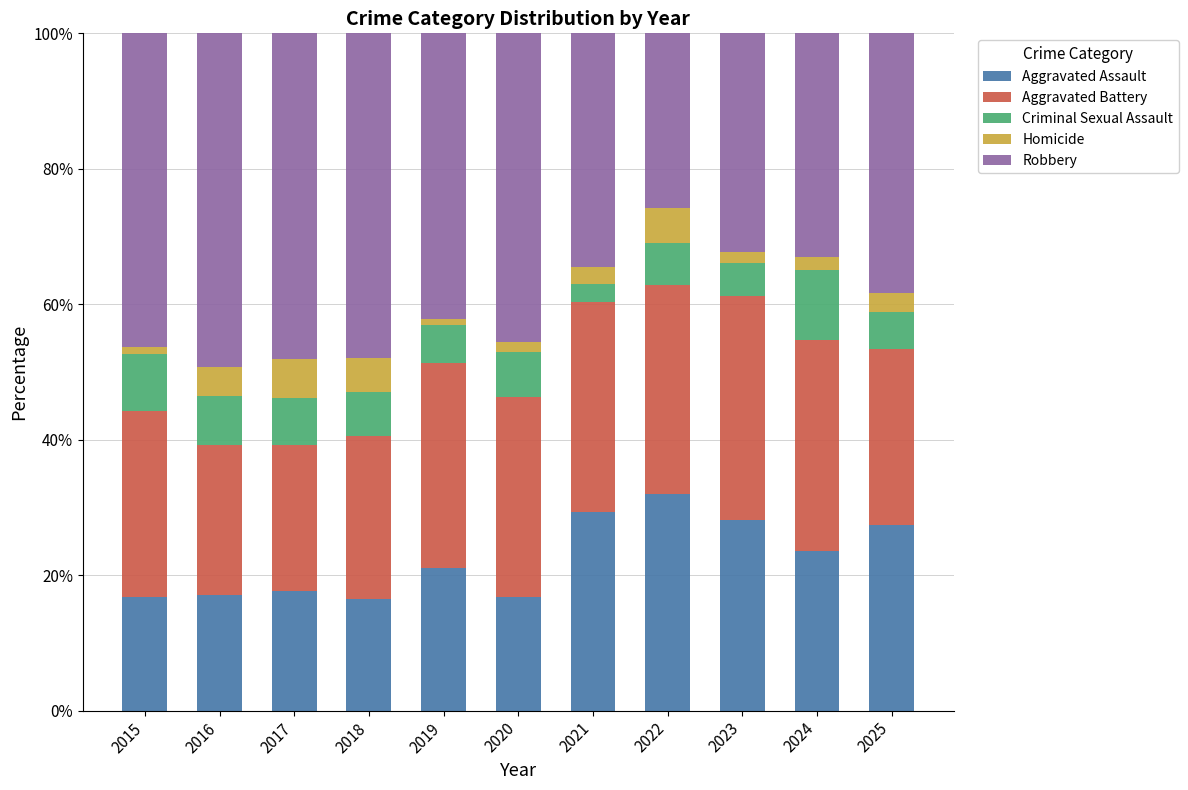

Which category has the highest value in the Aggravated Assault series?

2022